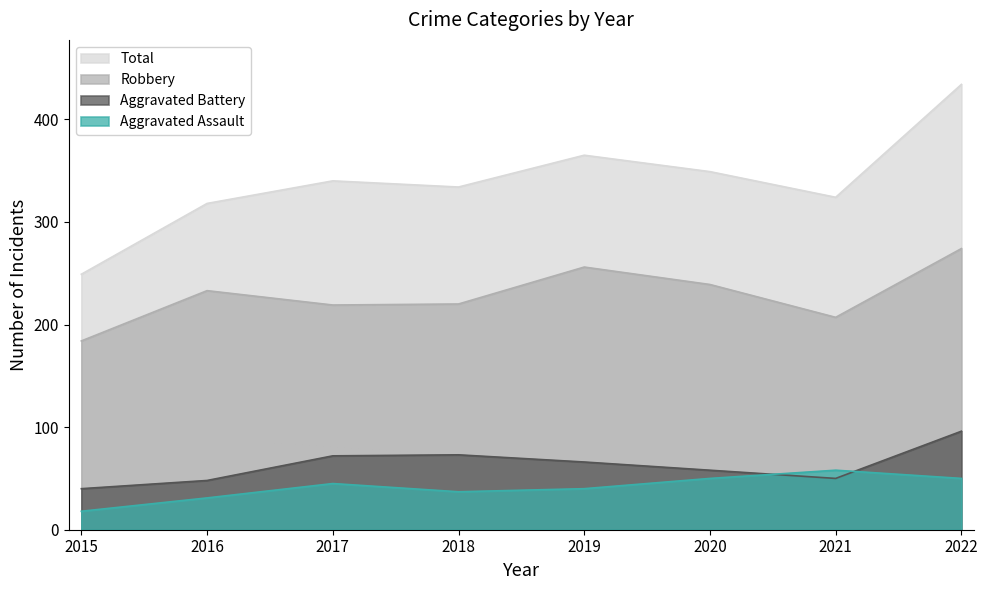

How many categories are shown in the chart?

8